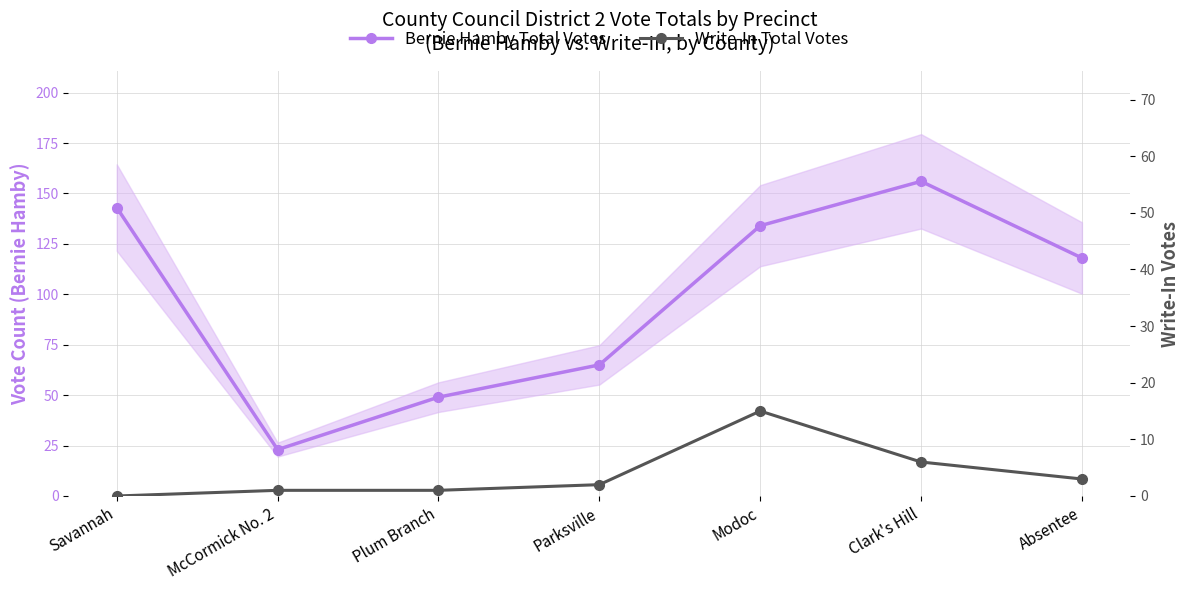

What is the value of the Write-In Total Votes point at the 4th from the left?

2